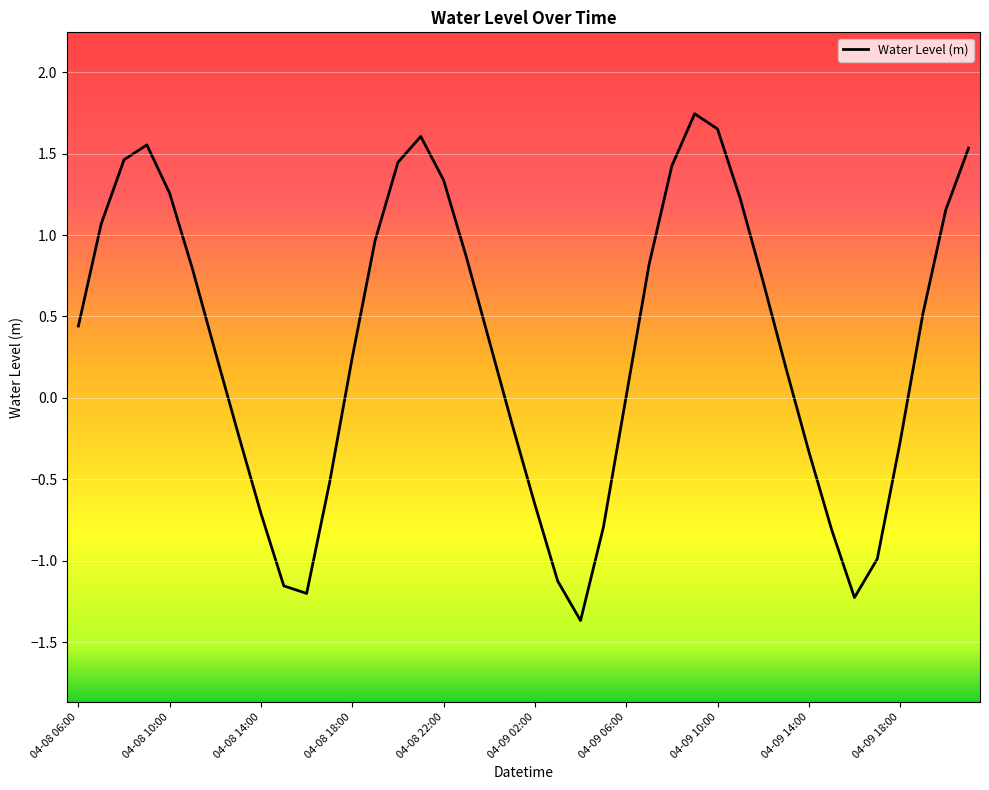

What is the difference between the maximum and minimum values?

3.1